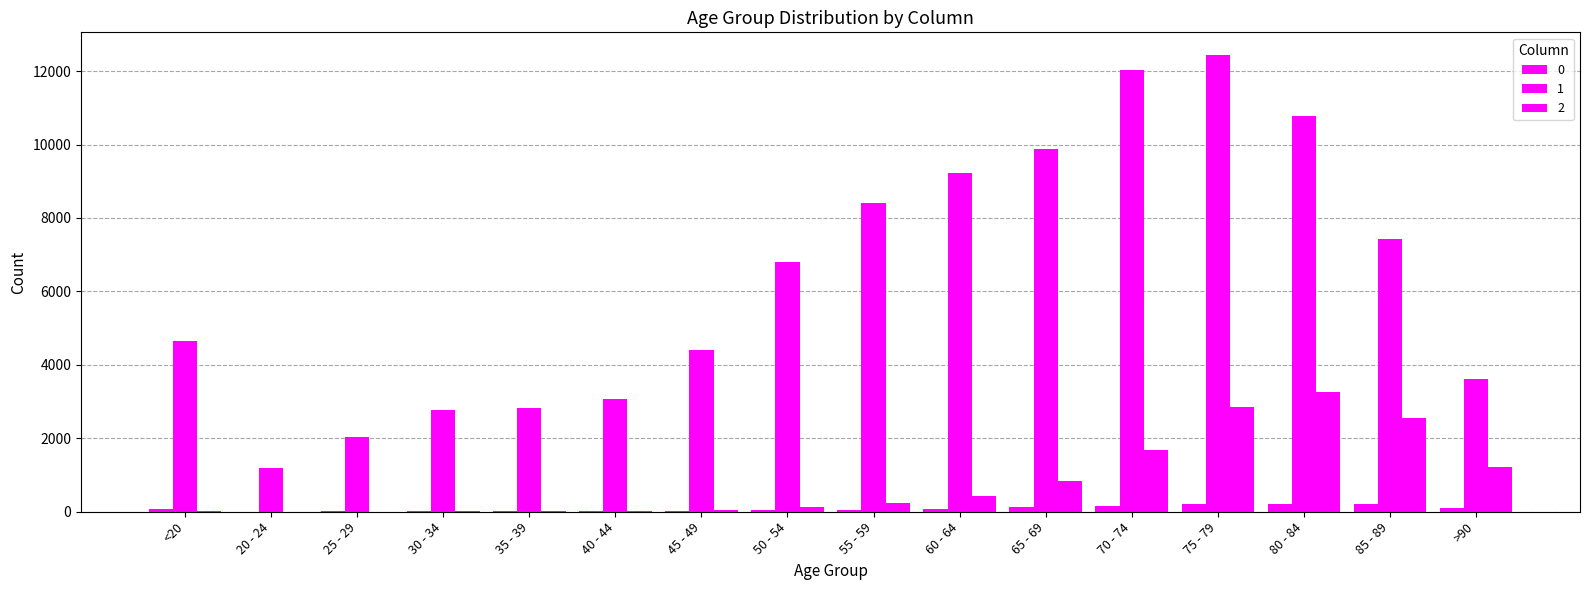

Which series has the largest range (max minus min)?

1